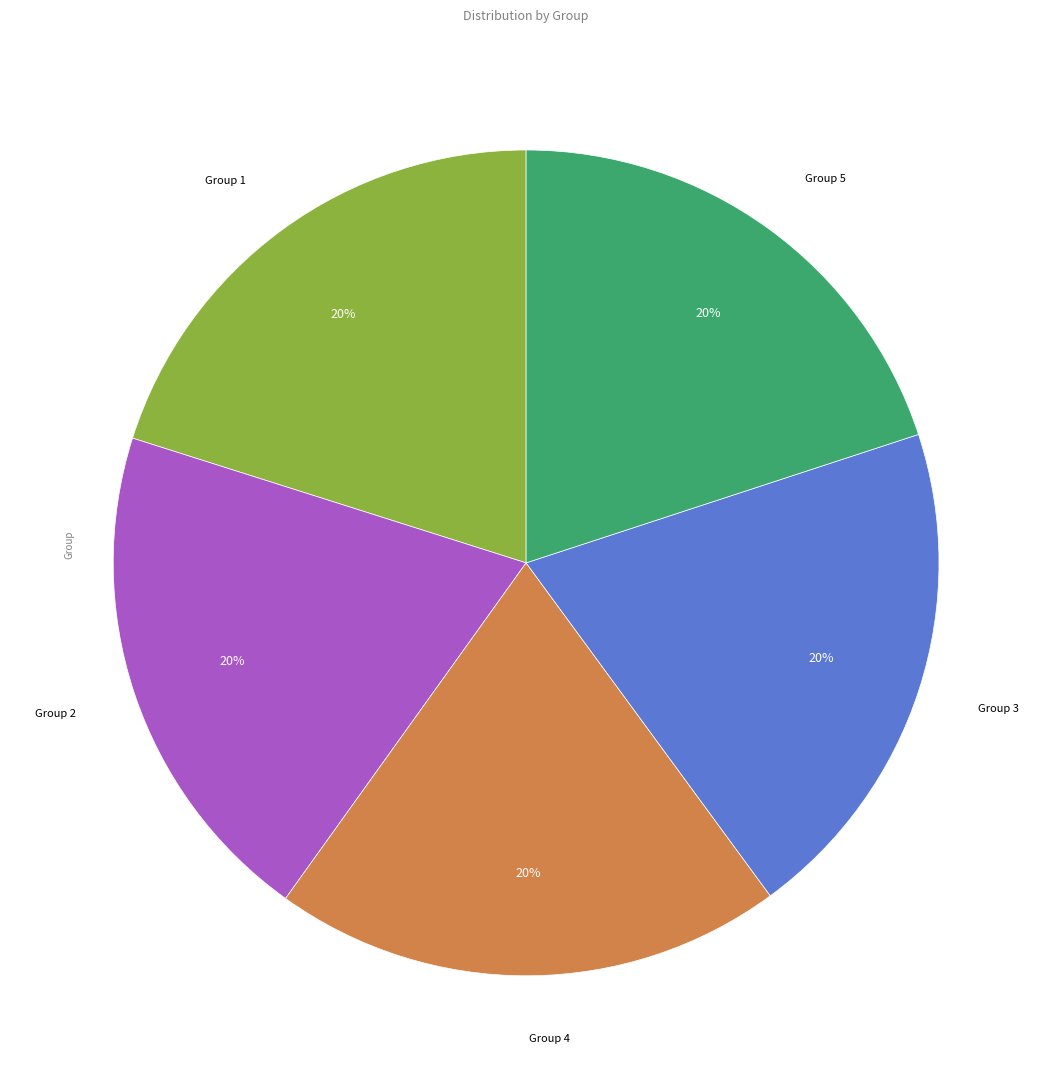

To the nearest percent, what is the average slice percentage?

20%